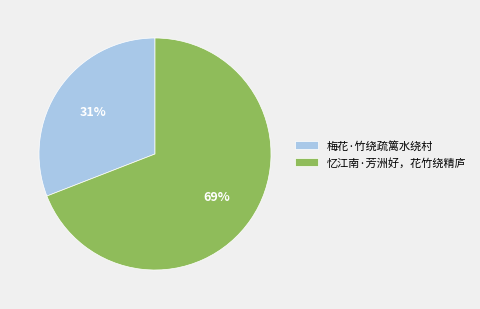

Count the number of slices in the pie.

2